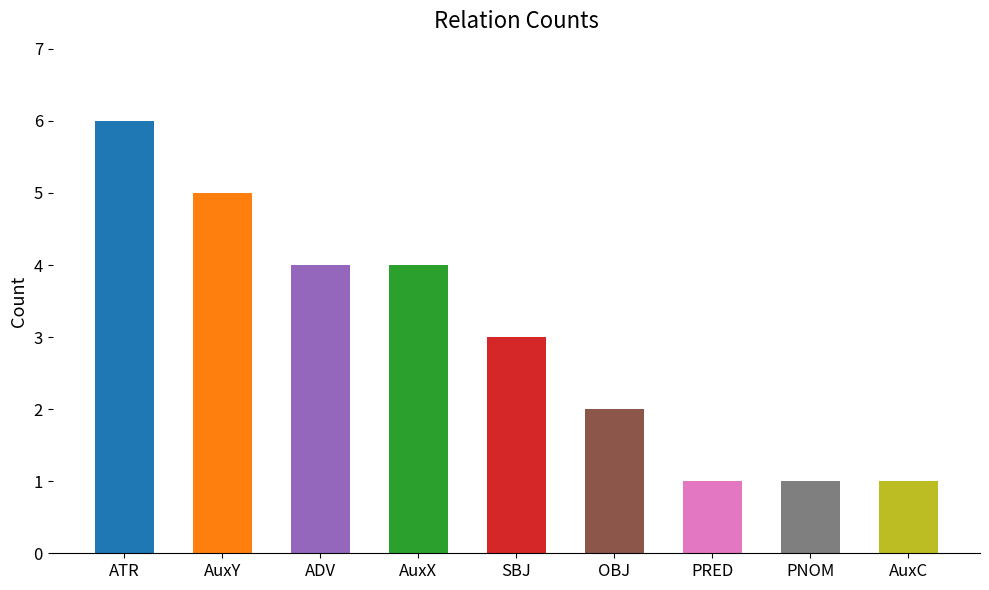

Count the number of values greater than 3.

4